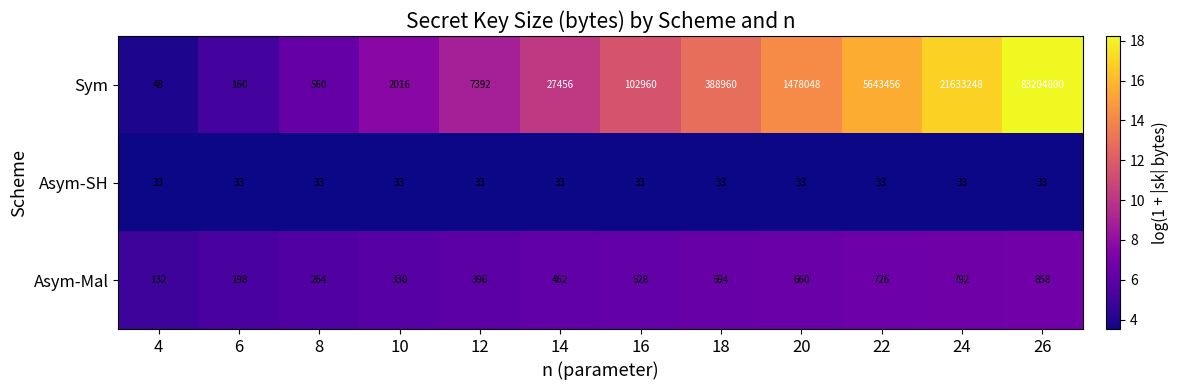

What is the smallest value displayed?

33